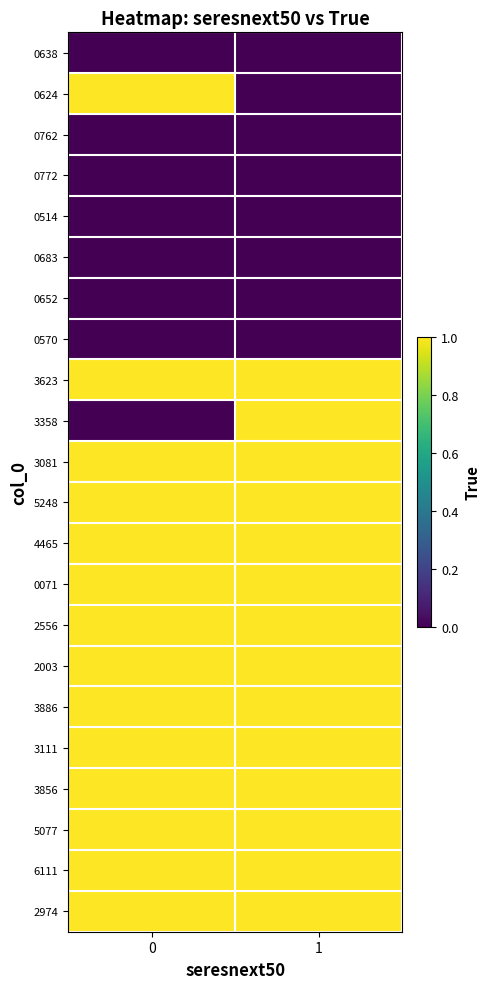

Reading left to right, extract all data points from this chart.

row_0: 0=0	1=0
row_1: 0=1	1=0
row_2: 0=0	1=0
row_3: 0=0	1=0
row_4: 0=0	1=0
row_5: 0=0	1=0
row_6: 0=0	1=0
row_7: 0=0	1=0
row_8: 0=1	1=1
row_9: 0=0	1=1
row_10: 0=1	1=1
row_11: 0=1	1=1
row_12: 0=1	1=1
row_13: 0=1	1=1
row_14: 0=1	1=1
row_15: 0=1	1=1
row_16: 0=1	1=1
row_17: 0=1	1=1
row_18: 0=1	1=1
row_19: 0=1	1=1
row_20: 0=1	1=1
row_21: 0=1	1=1